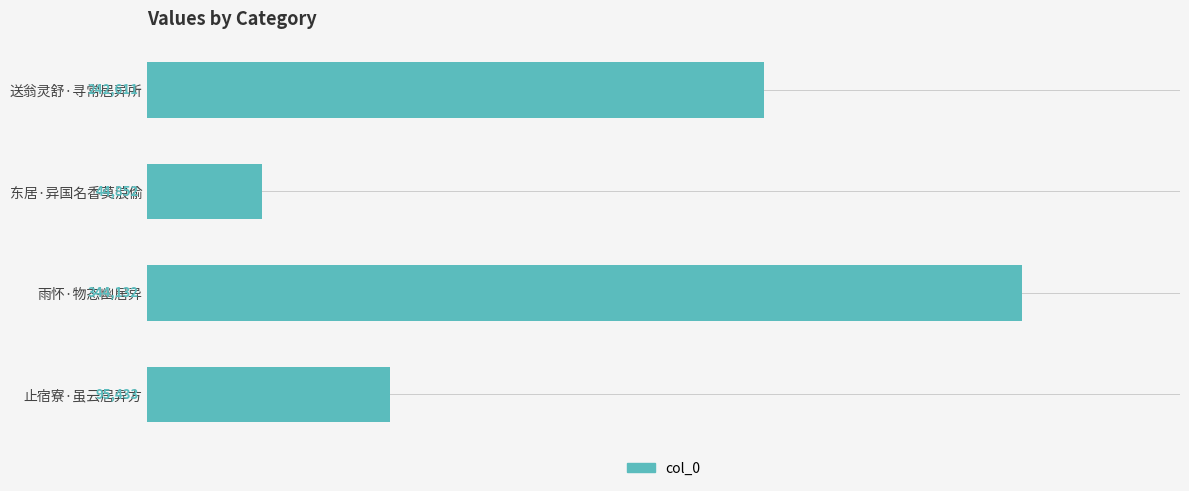

What is the average value?

181757